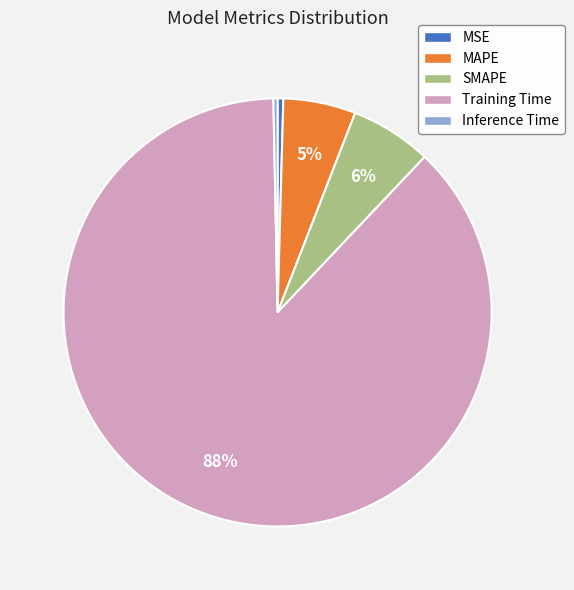

How many slices are in this pie chart?

5